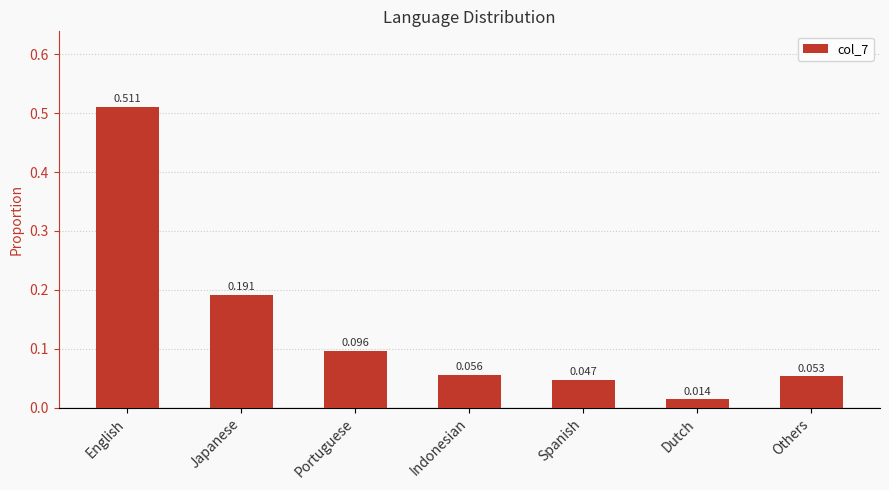

What is the change in value from Japanese to Dutch?

-0.2